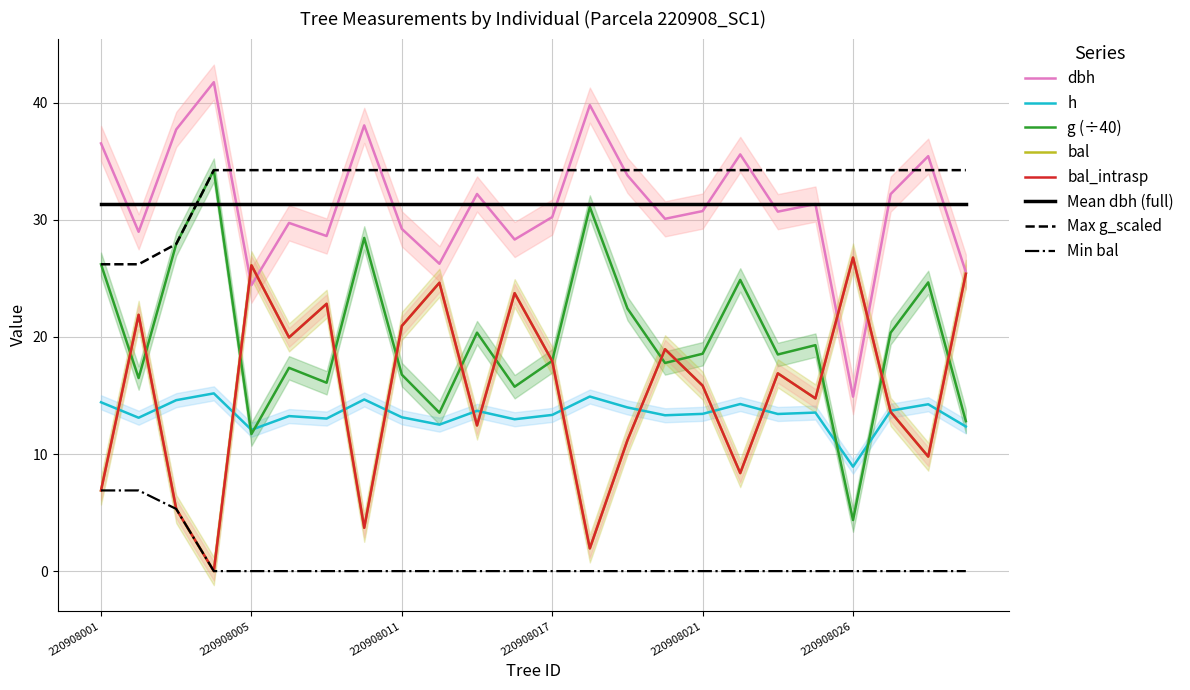

What are all the series names shown in the legend?

dbh, h, g, bal, bal_intrasp